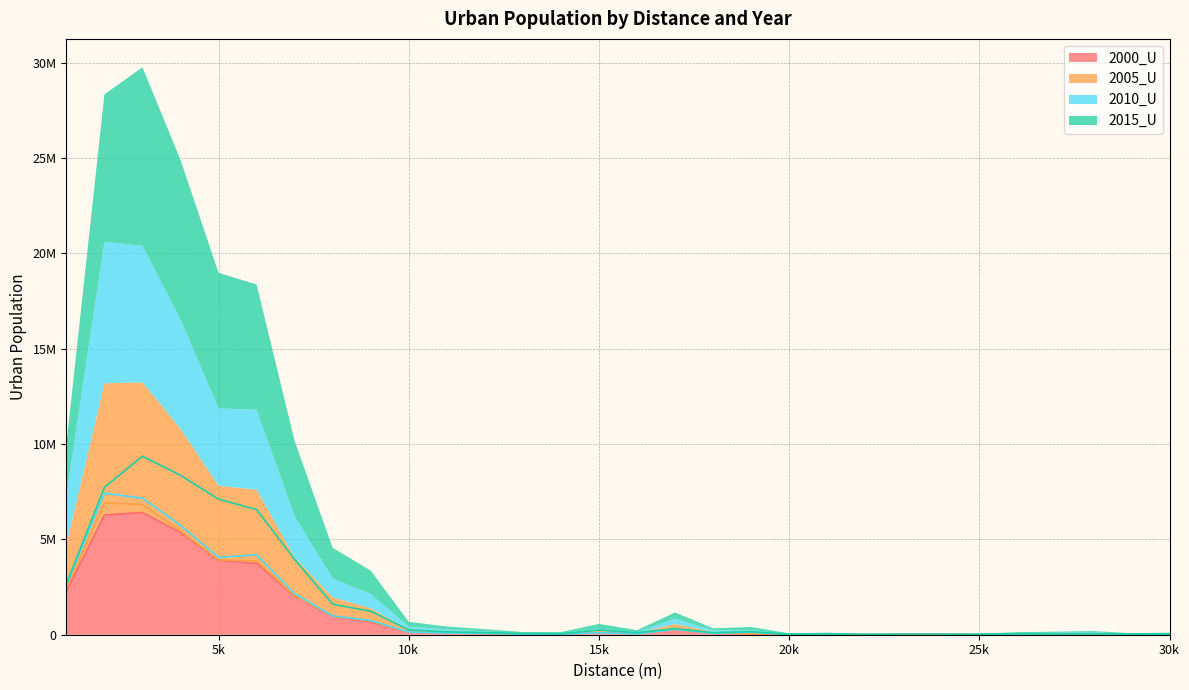

At how many categories does at least one series exceed 1109889?

9